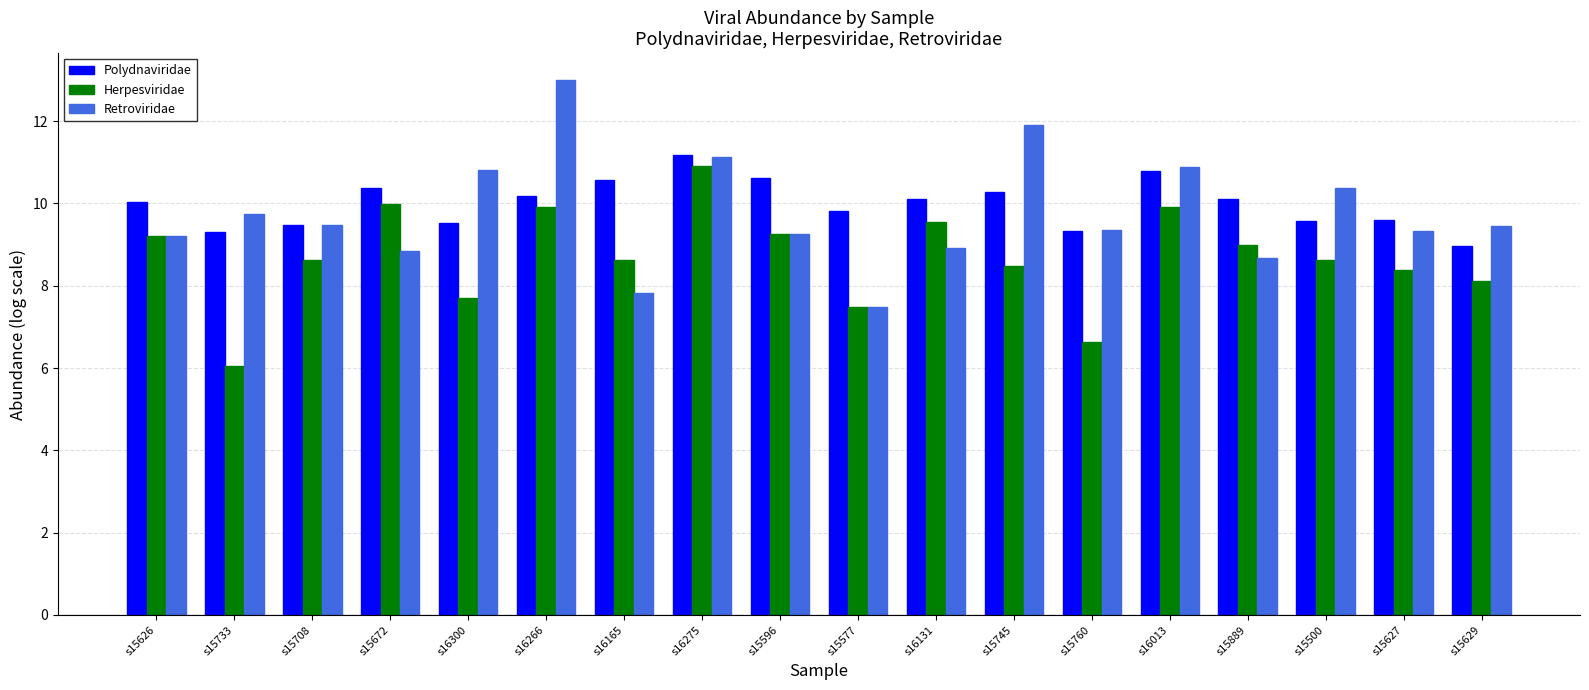

What is the minimum value for Polydnaviridae?

9.0